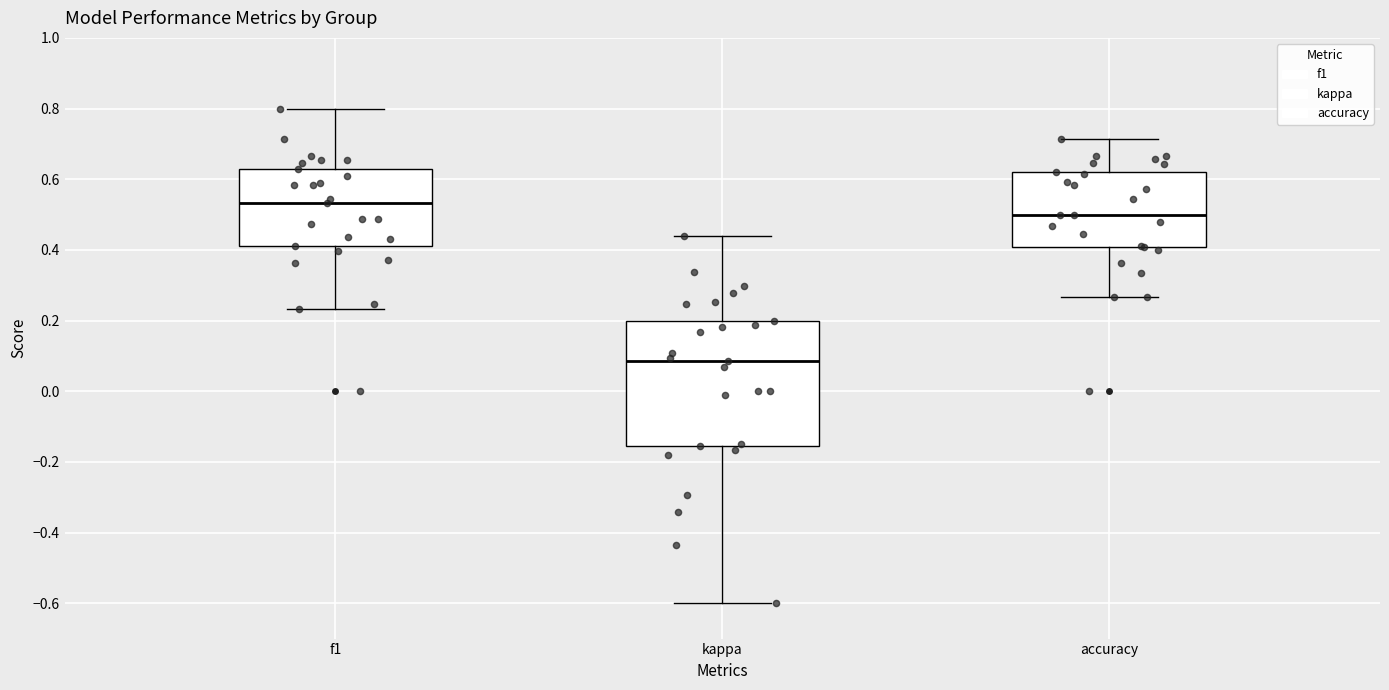

Comparing the boxes themselves (not the whiskers), which one is the tallest?

kappa